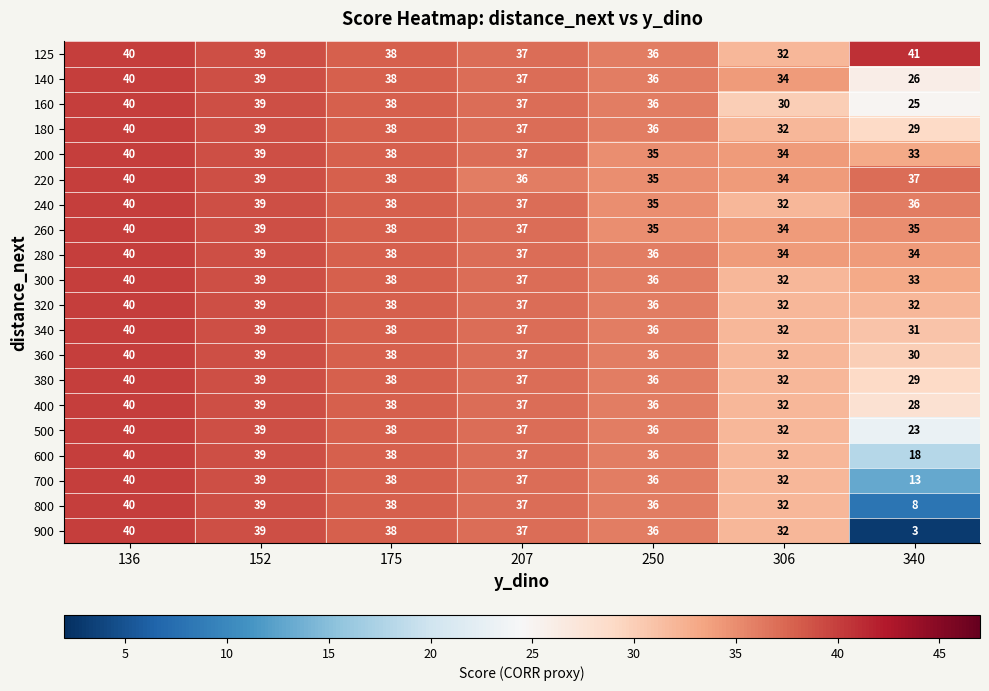

What is the total value across all series at 175?

760